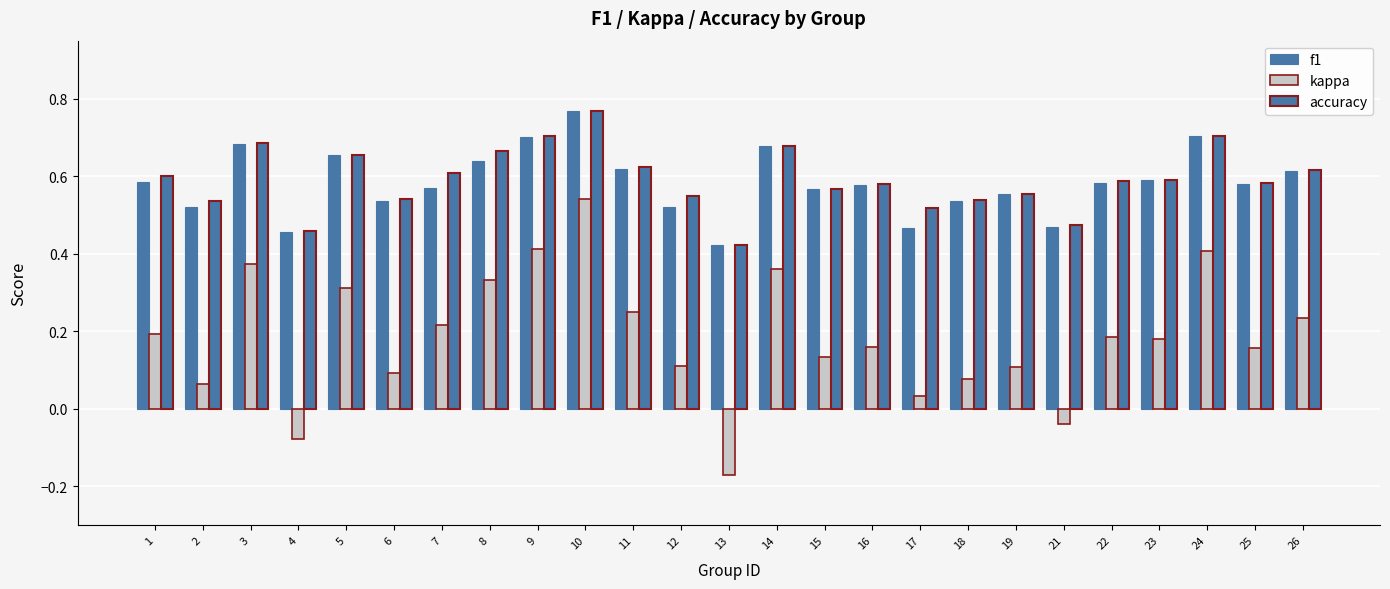

How many groups of bars are there?

25